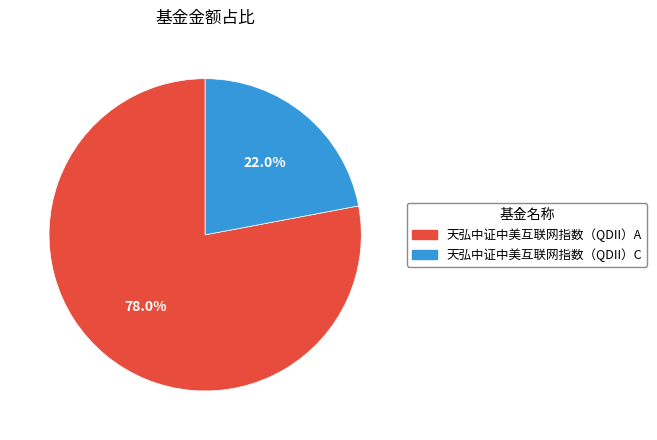

To the nearest percent, what portion does 天弘中证中美互联网指数（QDII）A represent?

78%